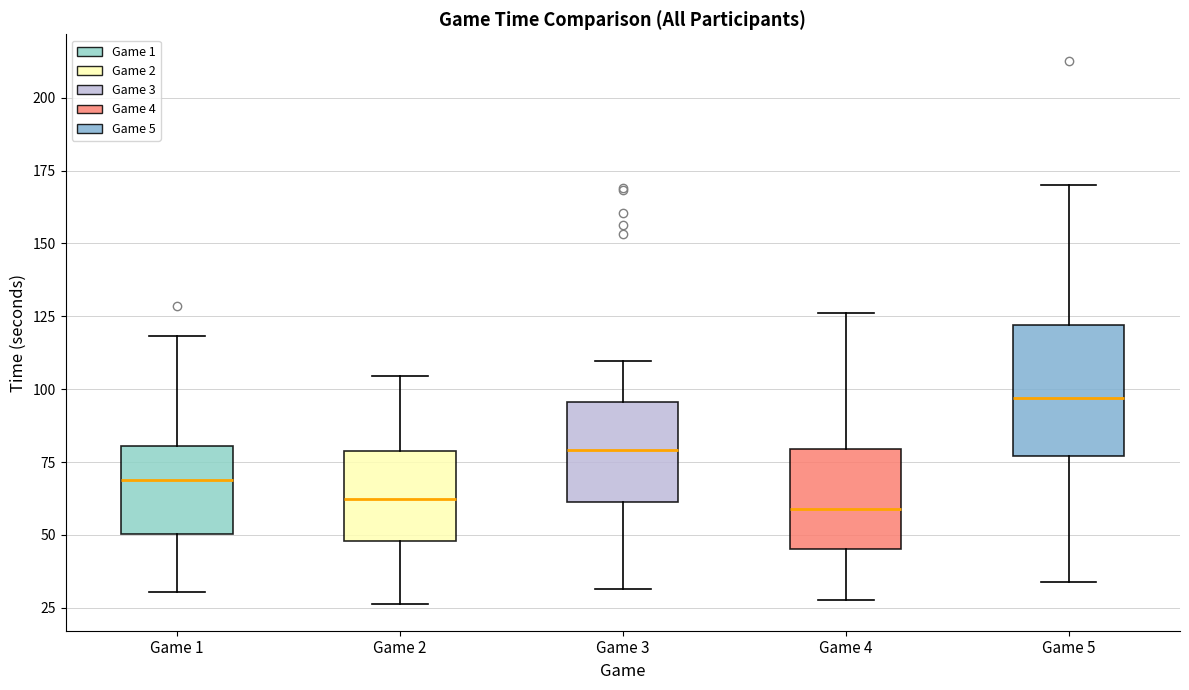

Which box is the tallest, from its lower edge to its upper edge?

Game 5